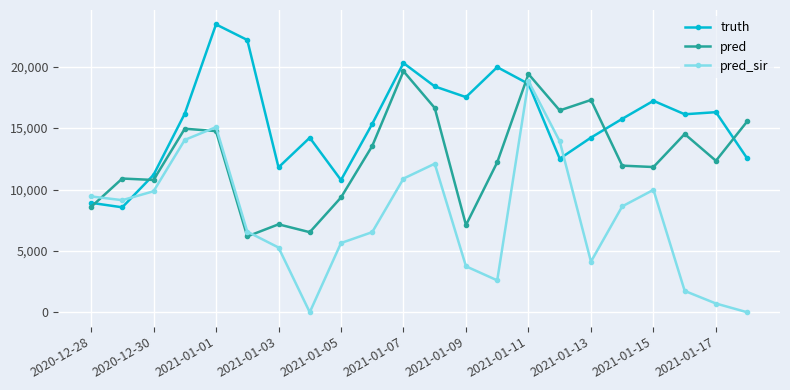

Which series ends up on top after the final intersection of pred and pred_sir?

pred